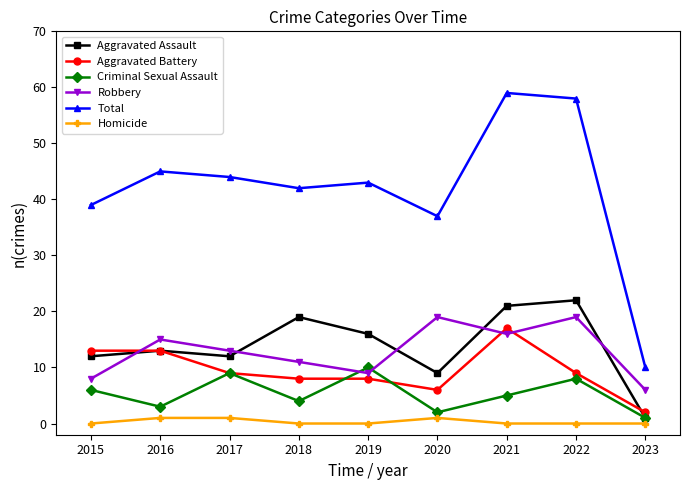

The Robbery series shows 19 at 2020. True or false?

True